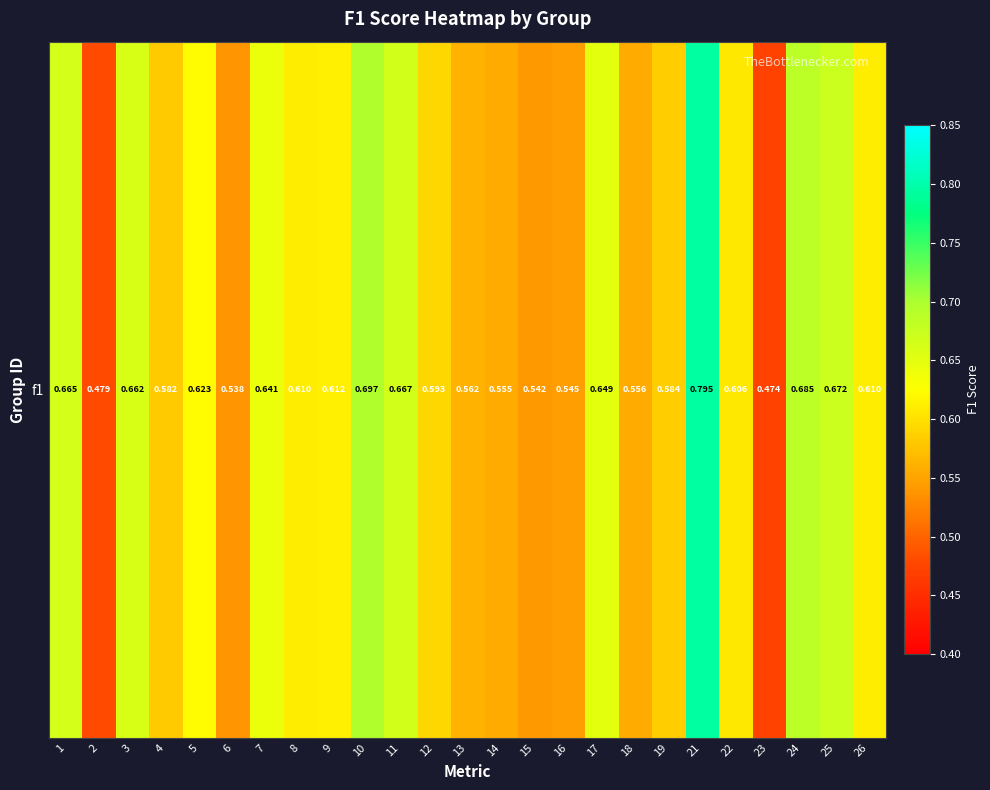

The value at 19 is 0.6. True or false?

True